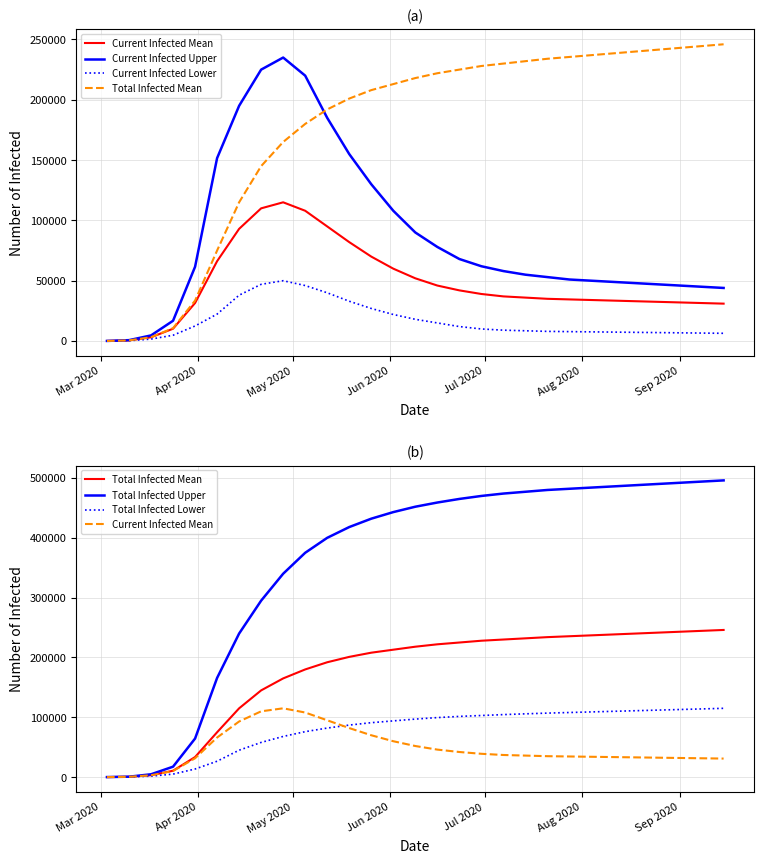

List the series in order of their peak value, lowest first.

Current Infected Lower, Current Infected Mean, Total Infected Lower, Current Infected Upper, Total Infected Mean, Total Infected Upper